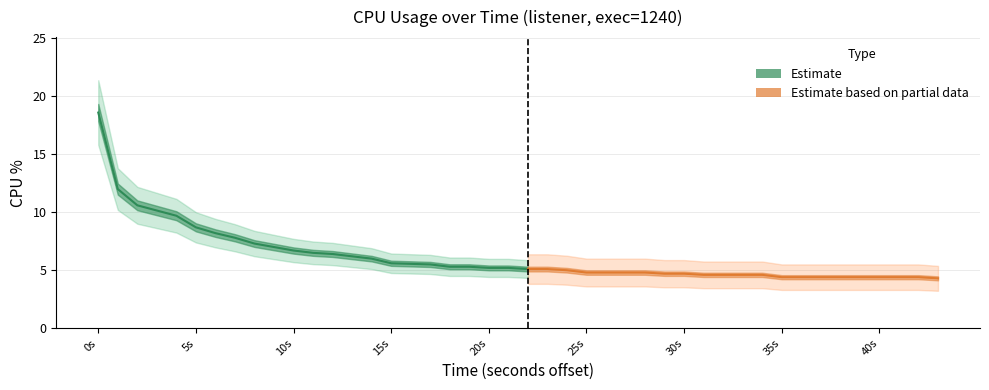

What is the sum of the values at 29 and 2?

15.2